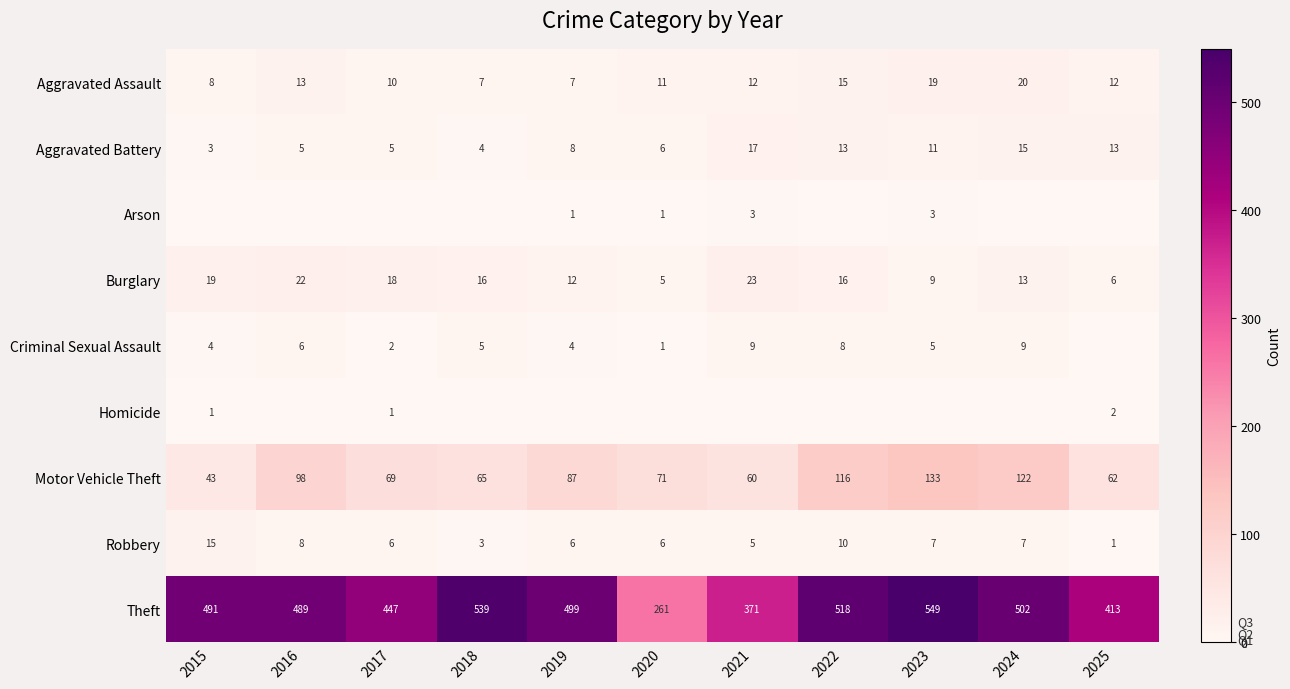

What is the difference between the highest and lowest values at 2022?

518